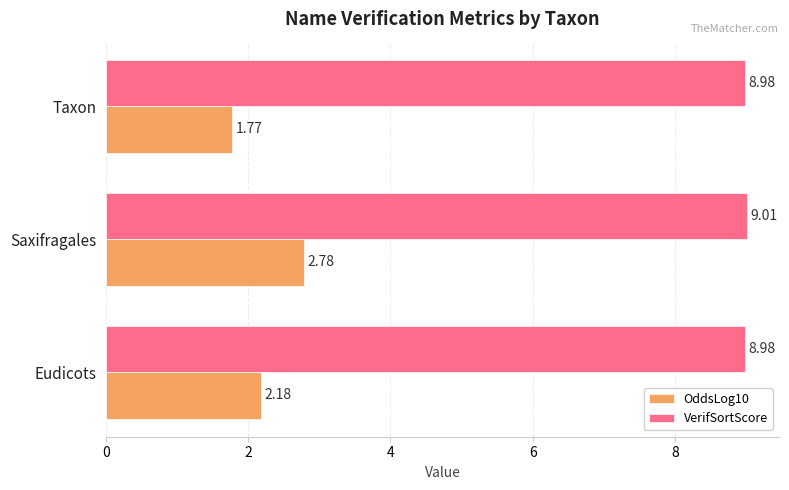

What is the difference between the OddsLog10 values at Saxifragales and Taxon?

1.0